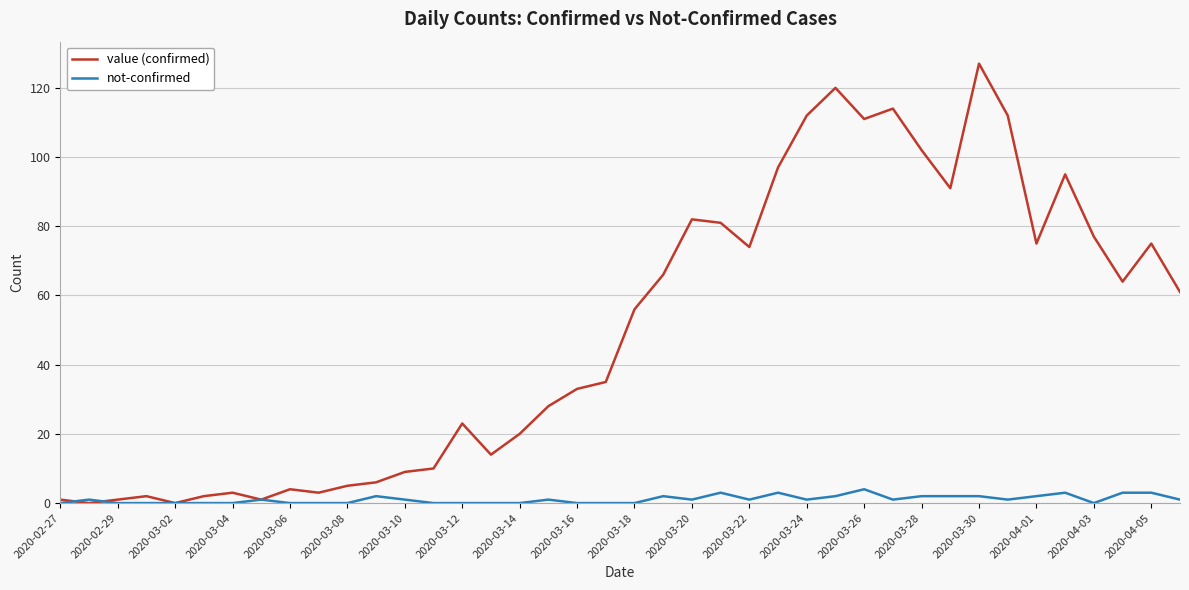

Which series has the widest spread of values?

value (confirmed)